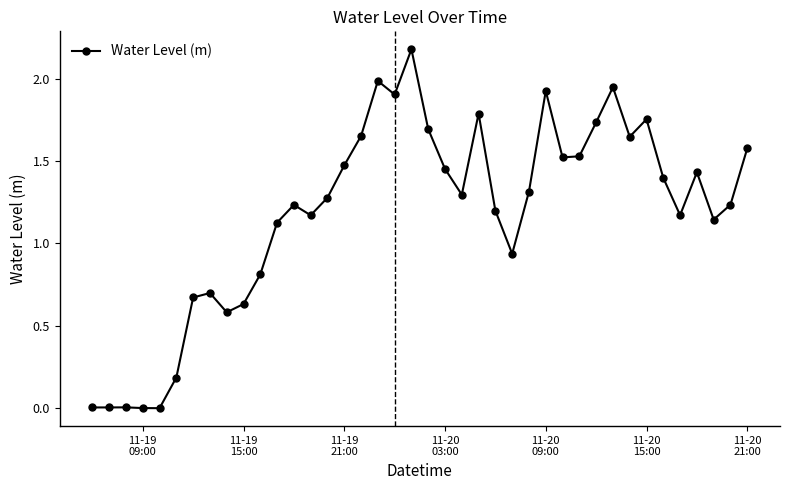

What is the difference between the maximum and minimum values?

2.2